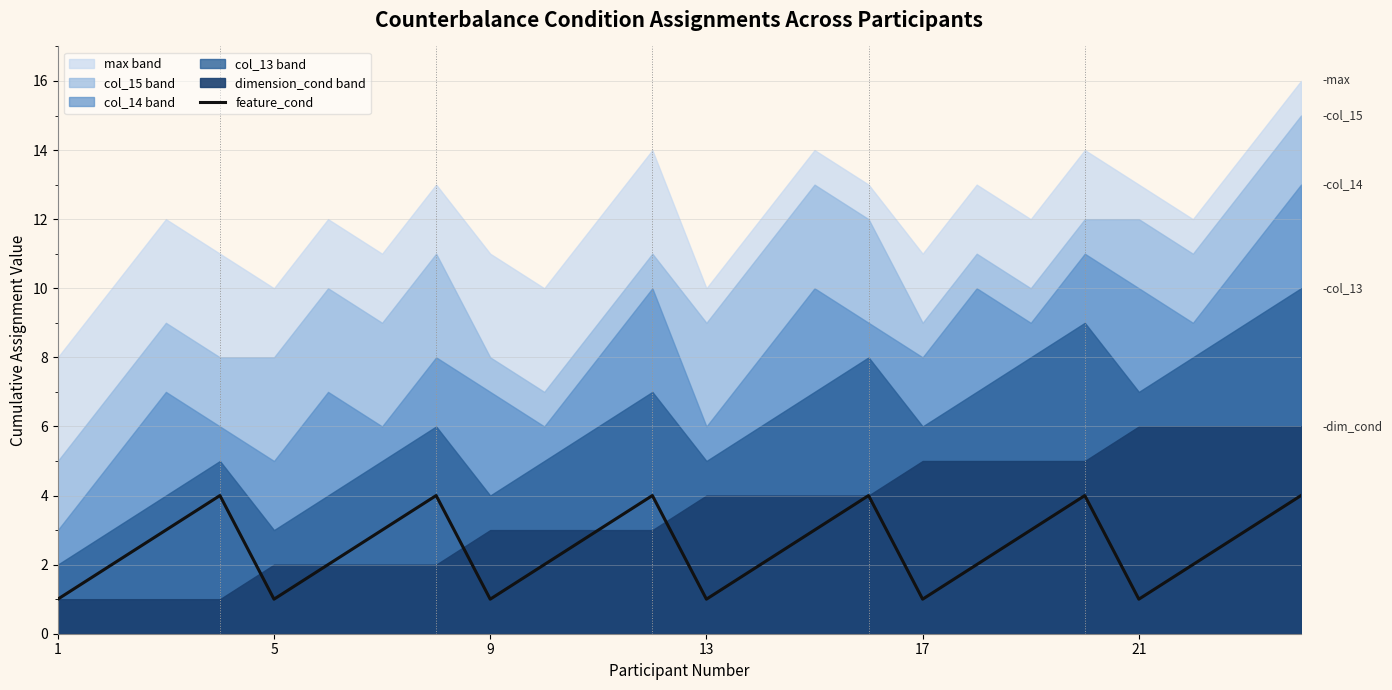

What is the label of the 10th point from the left?

9